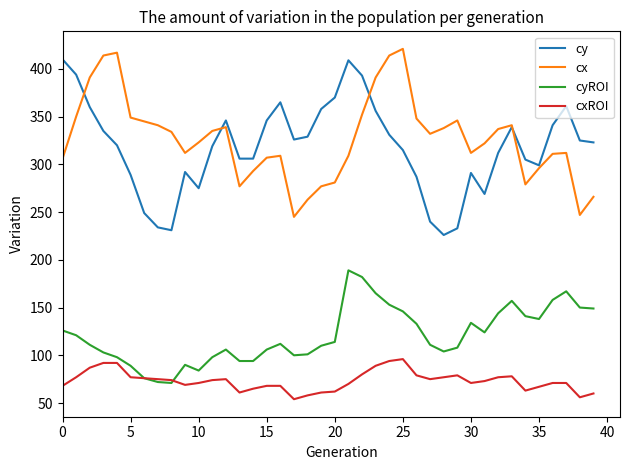

What is the difference between the maximum and second lowest values in the cxROI series?

40